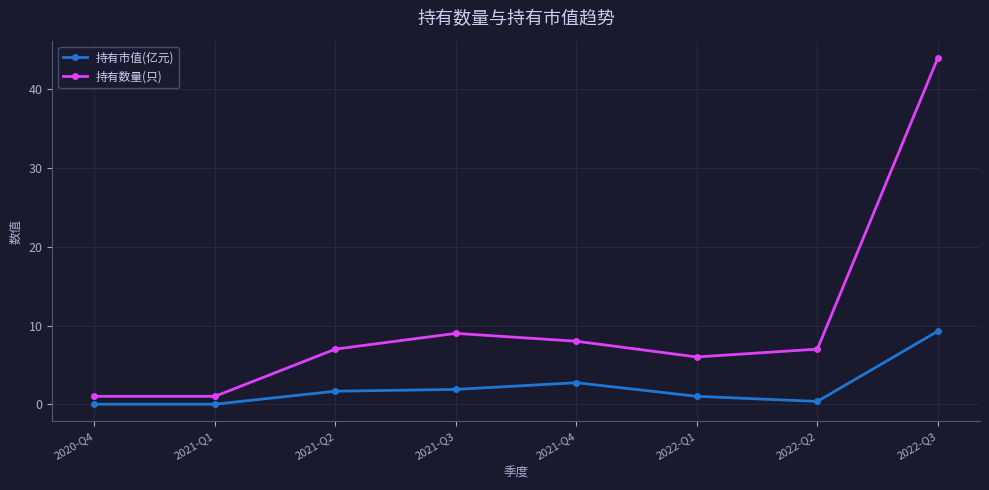

What is the difference between the maximum and minimum values in the 持有市值(亿元) series?

9.3